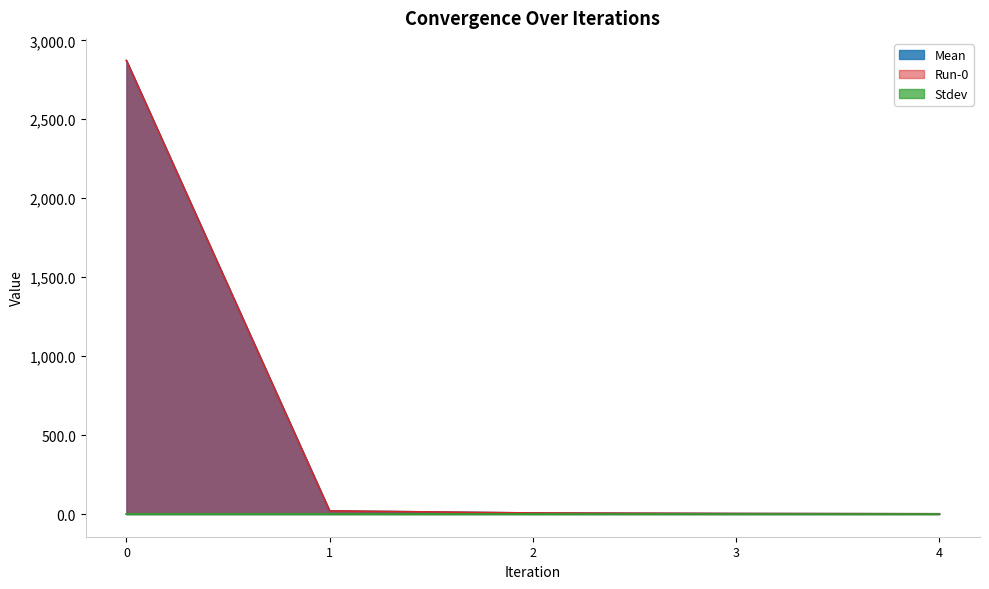

What is the difference between the Mean values at 4 and 0?

2870.1